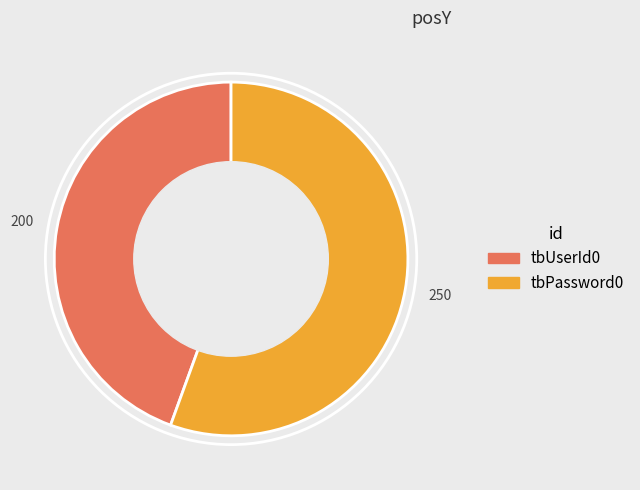

How many slices are in this pie chart?

2